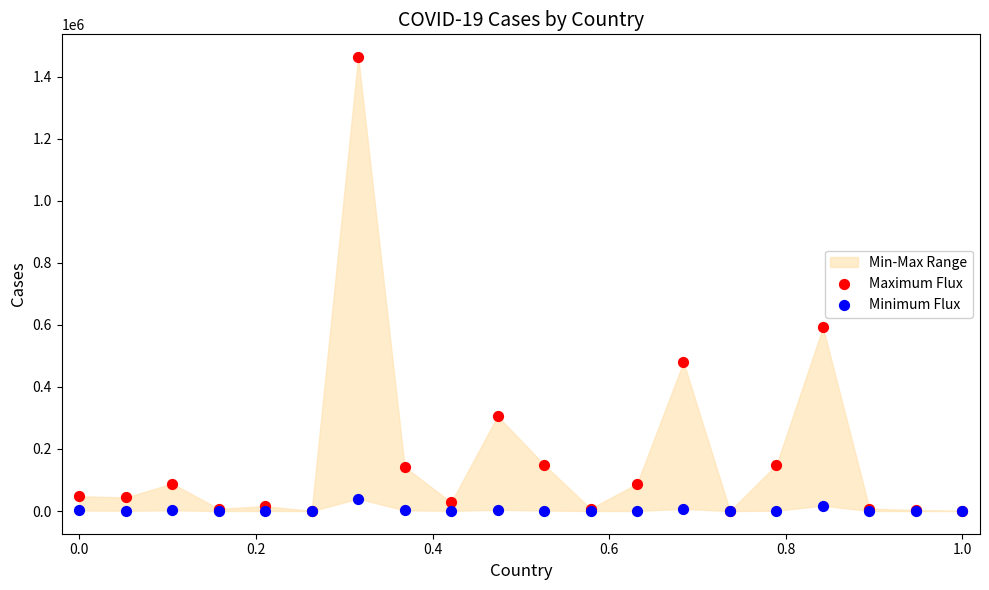

In the Maximum Flux series, what Y value is closest to 731628?

591756